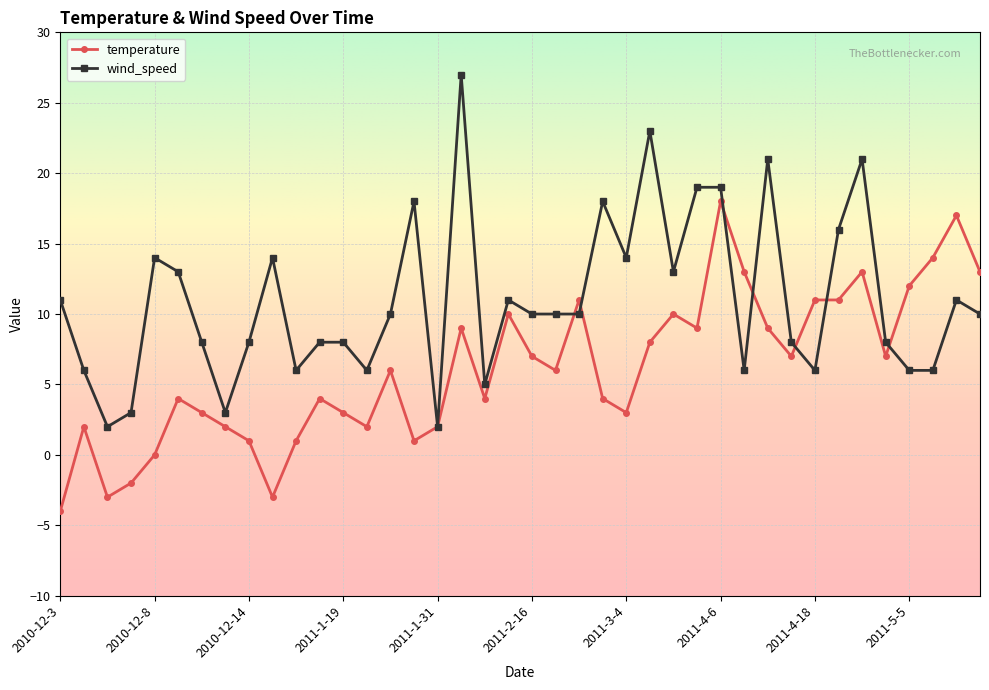

Which series has the largest total across all categories?

wind_speed